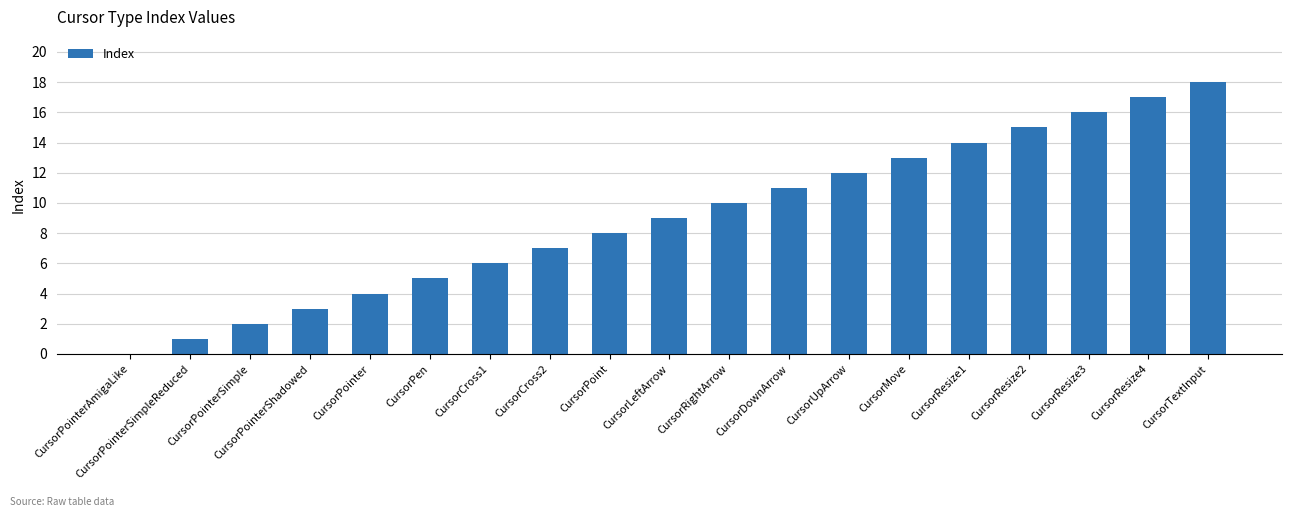

How many values are above zero?

18